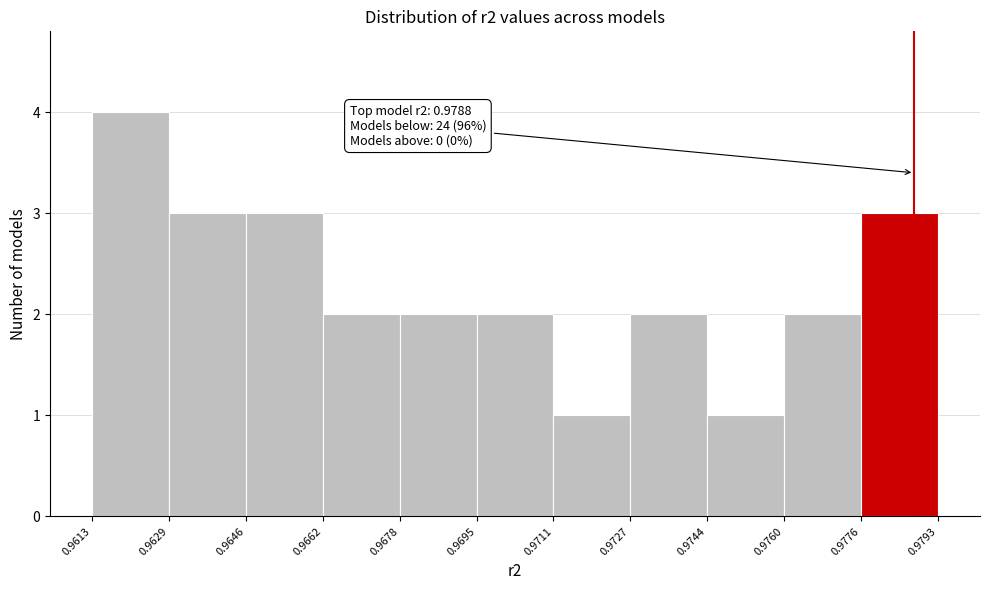

Which range on the x-axis has the tallest bar?

0.9613 to 0.9629